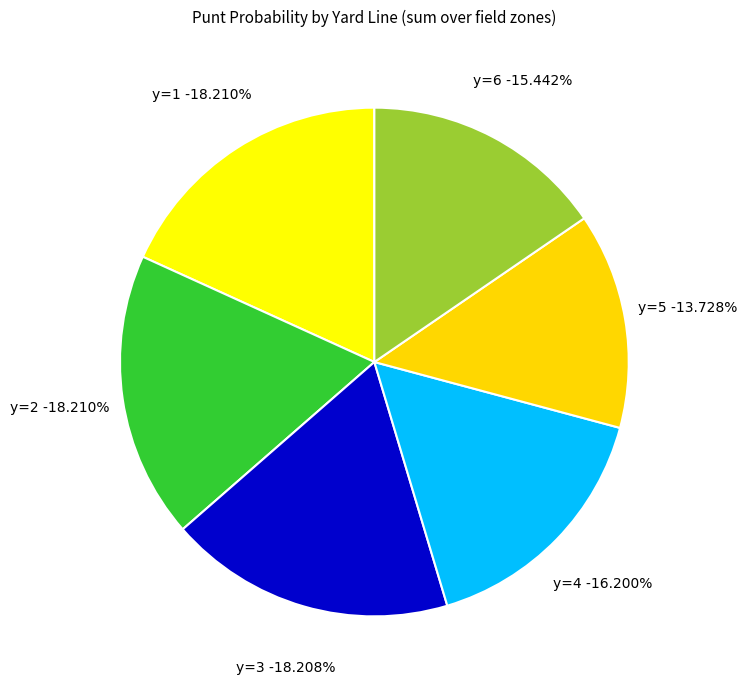

Which slice is the largest?

y=1